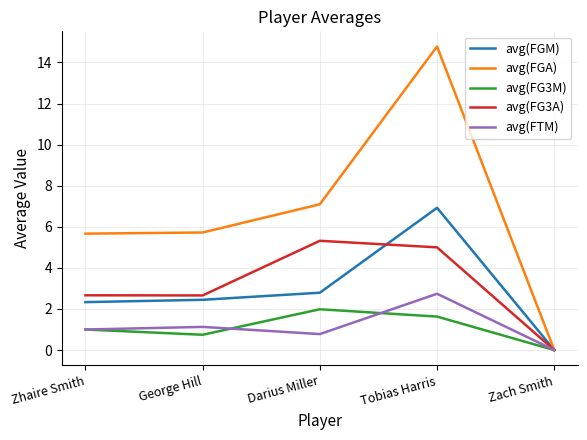

Read the avg(FGM) value at Tobias Harris.

6.9